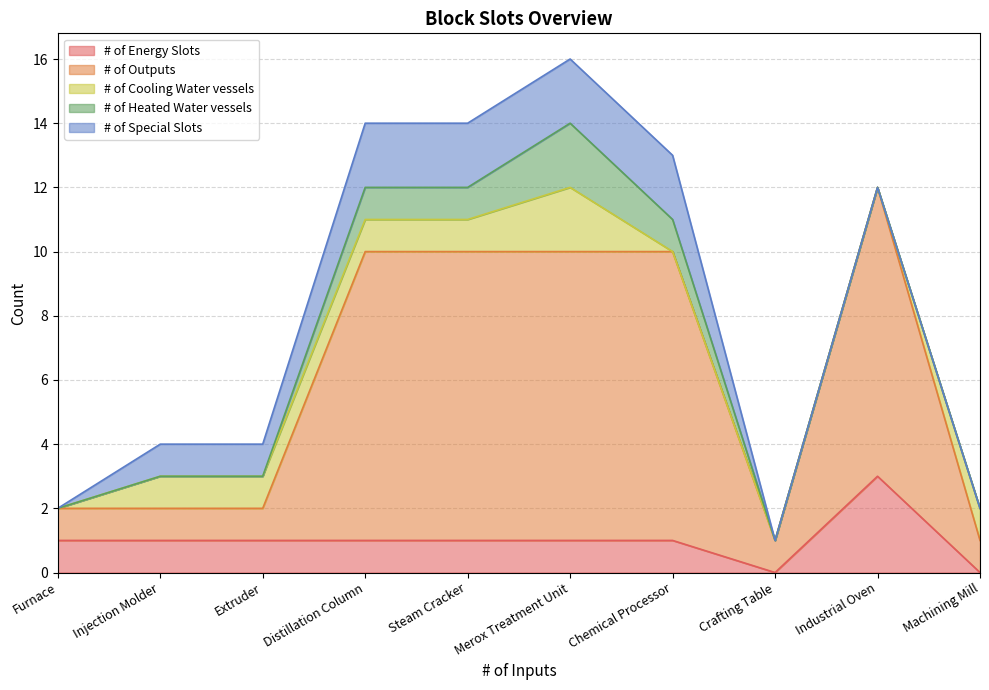

Count the # of Special Slots values in the range 0 to 2.

10